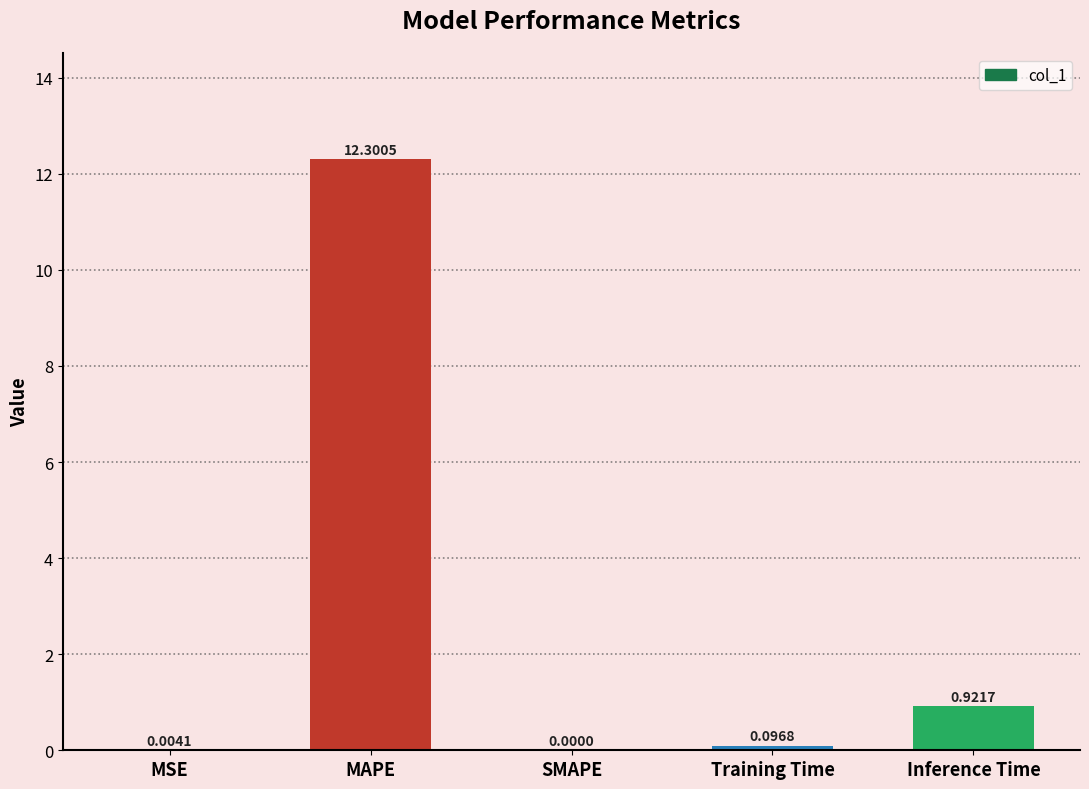

What is the change in value from SMAPE to Inference Time?

+0.9